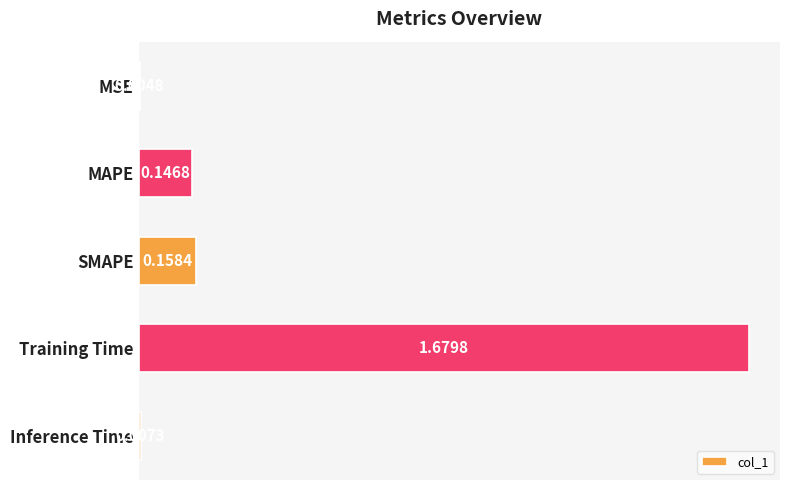

Count the number of data series in this chart.

1